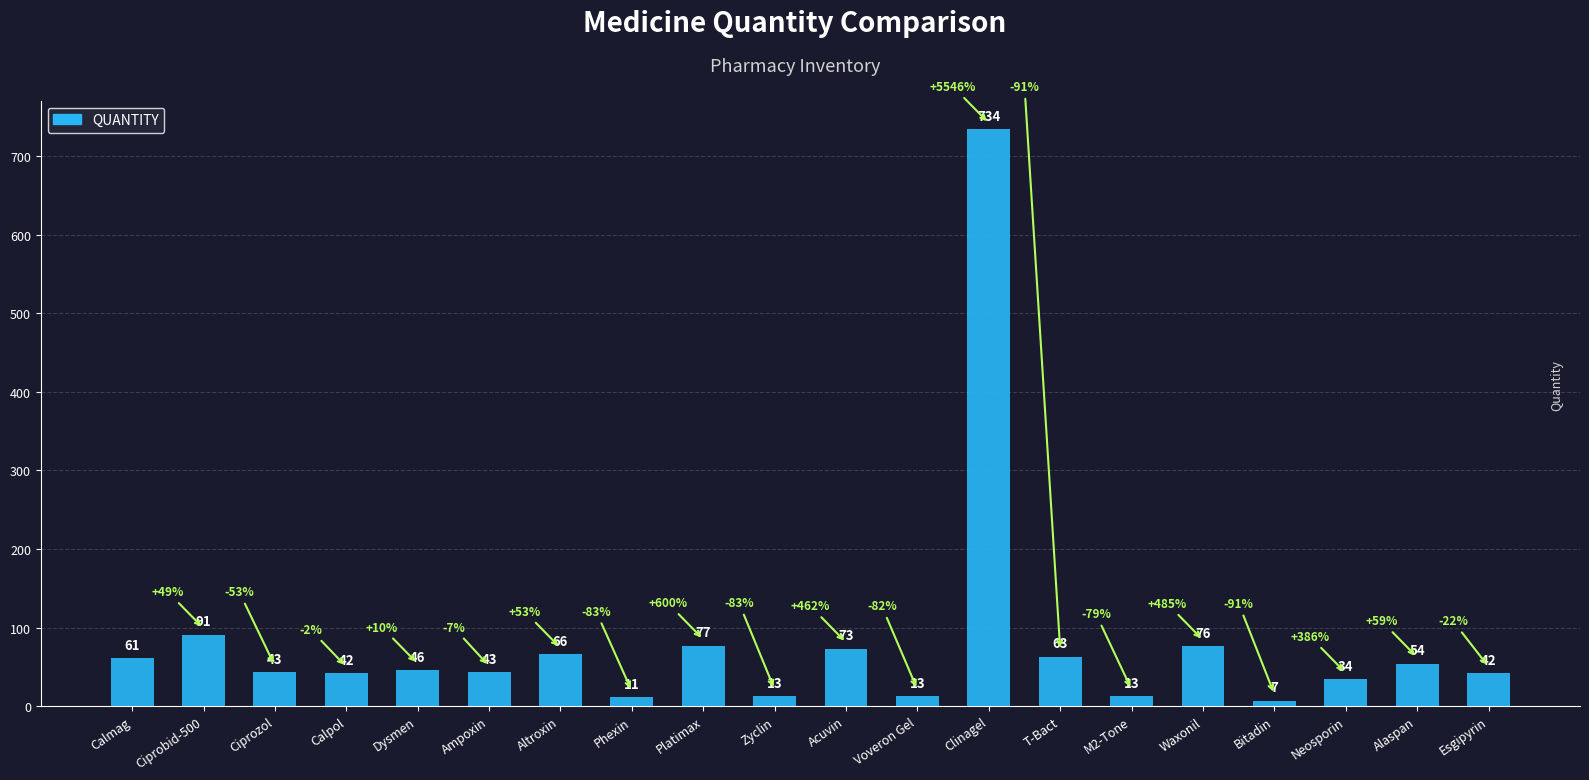

What is the change in value from Dysmen to Alaspan?

+8